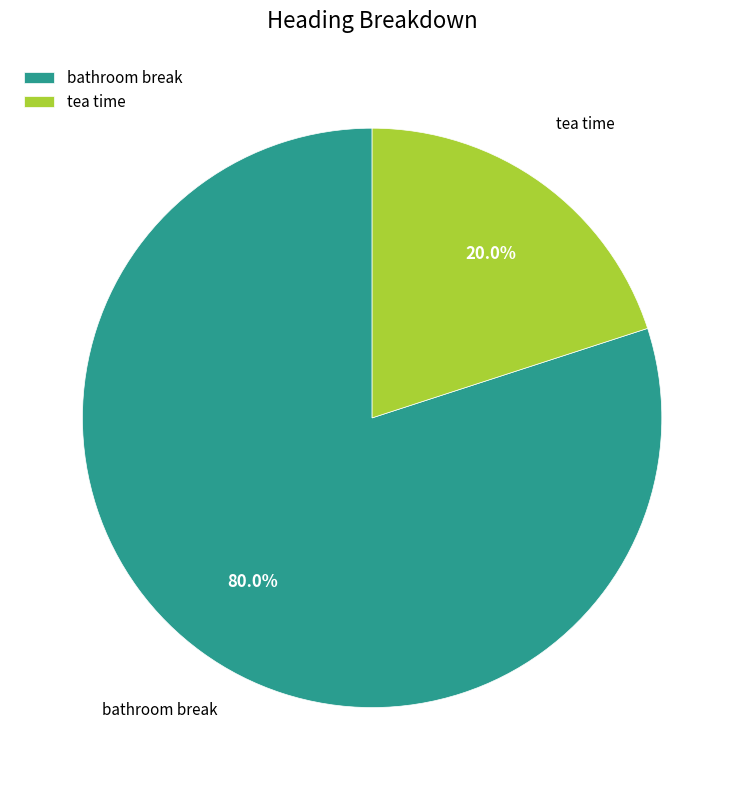

Between tea time and bathroom break, which is larger?

bathroom break